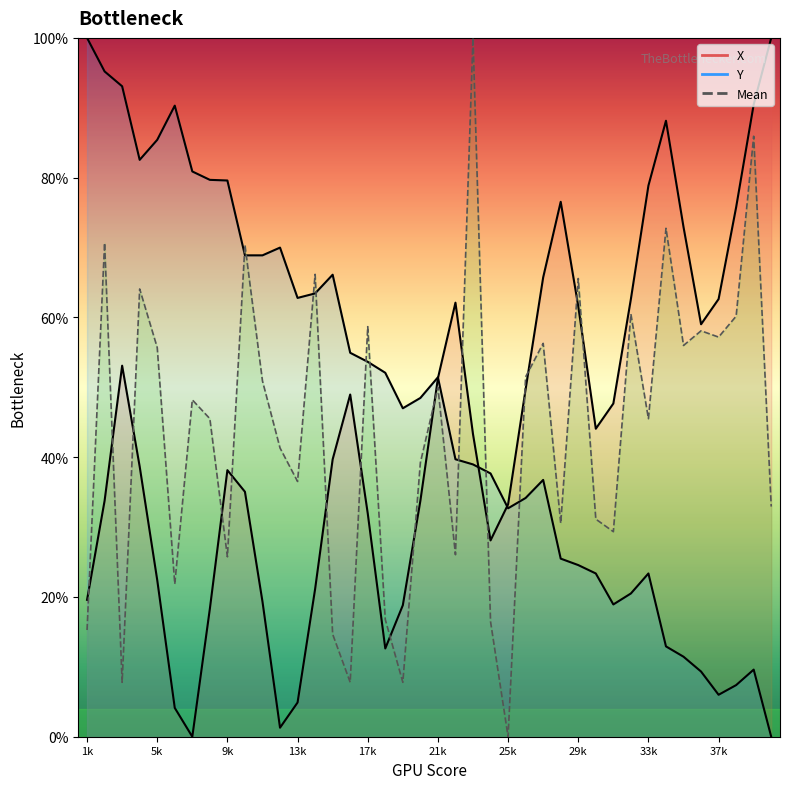

At how many categories does at least one series exceed 0?

40